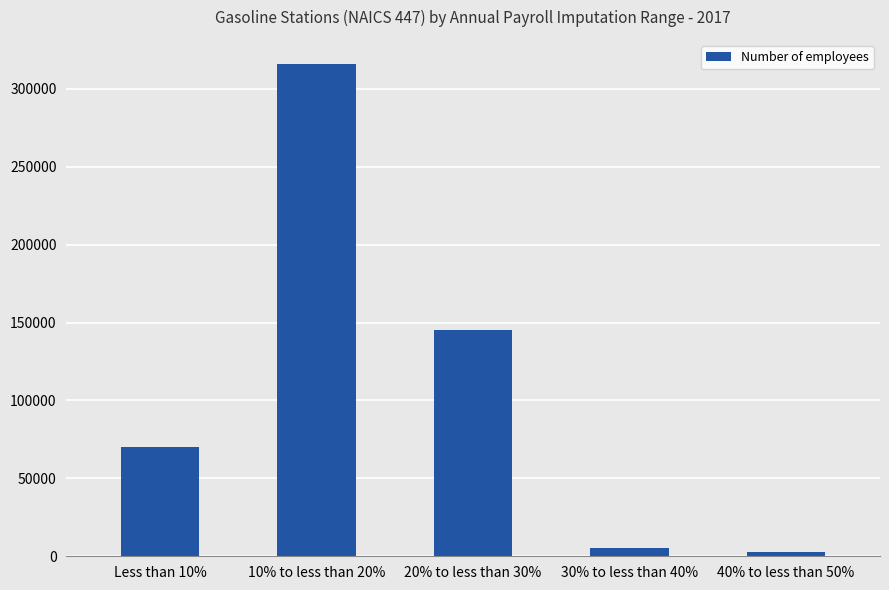

What is the value of the 1st bar from the left?

70143